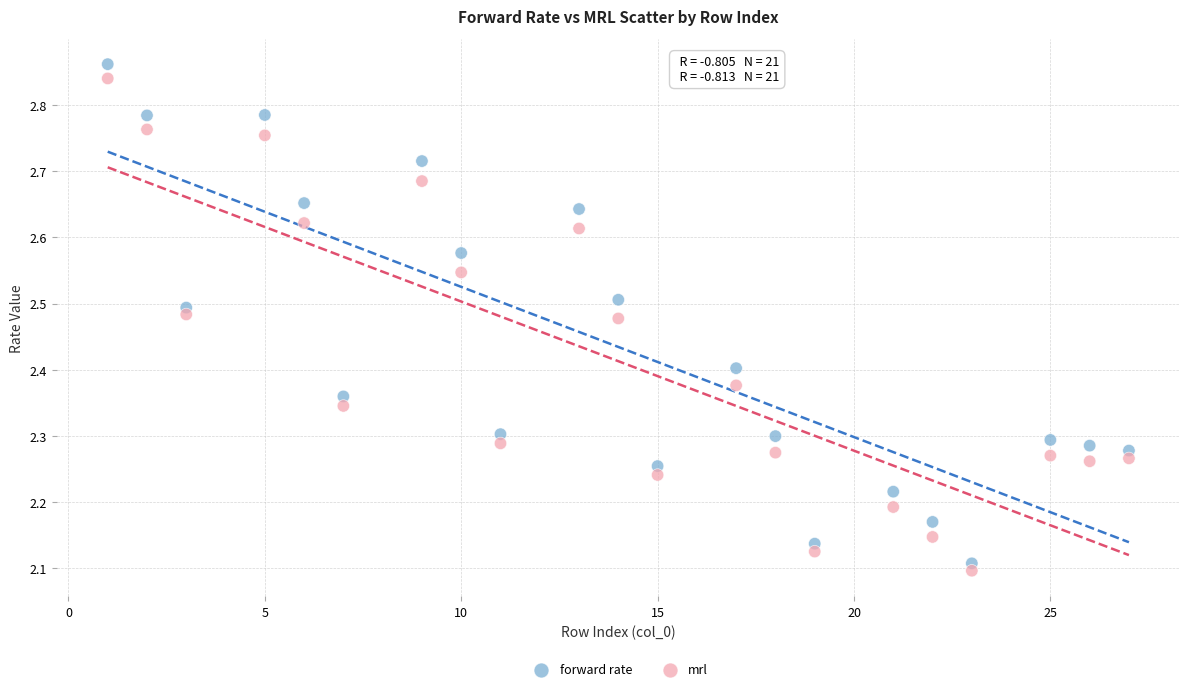

Which series has the widest spread of Y values?

forward rate